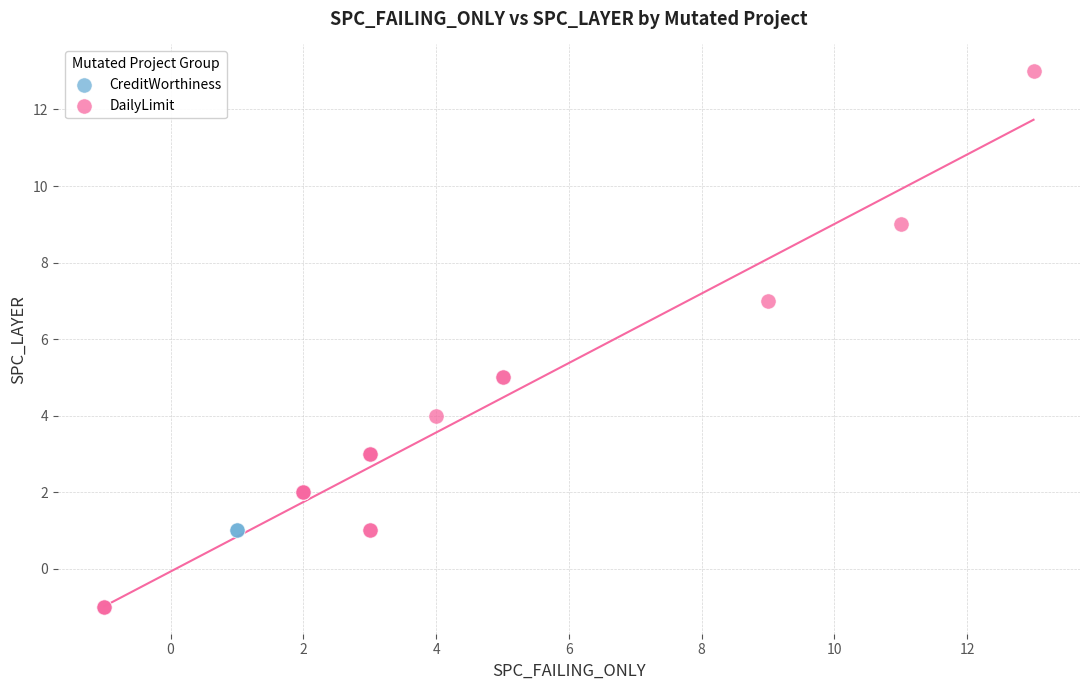

What are all the series names shown in the legend?

CreditWorthiness, DailyLimit